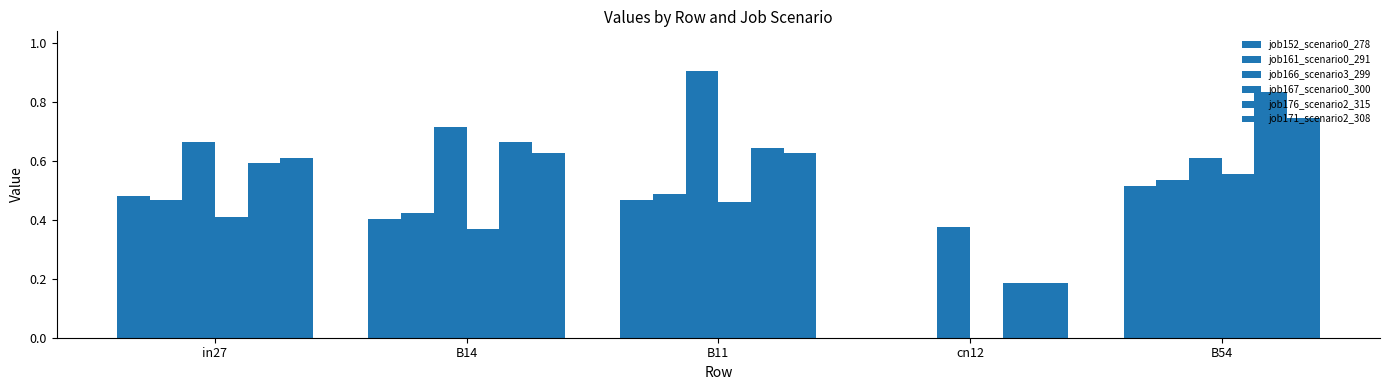

What is the label of the 4th bar from the left?

cn12